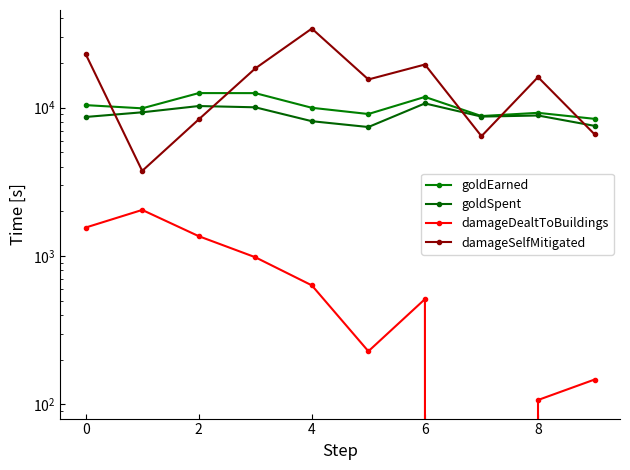

Does the chart display data point markers on the line(s)?

Yes